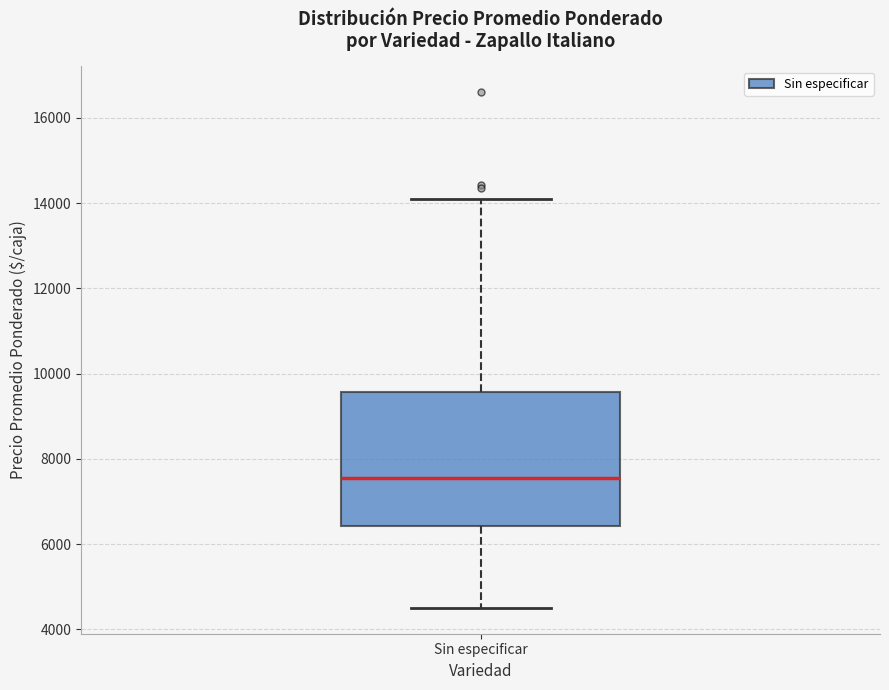

Read this box plot against the y-axis: the position of the median line, the range covered by the box, and the ends of both whiskers. The values are not printed on the chart, so give them approximately, as read against the axis.

median 7600, box 6400 to 9600, whiskers 4600 to 14000